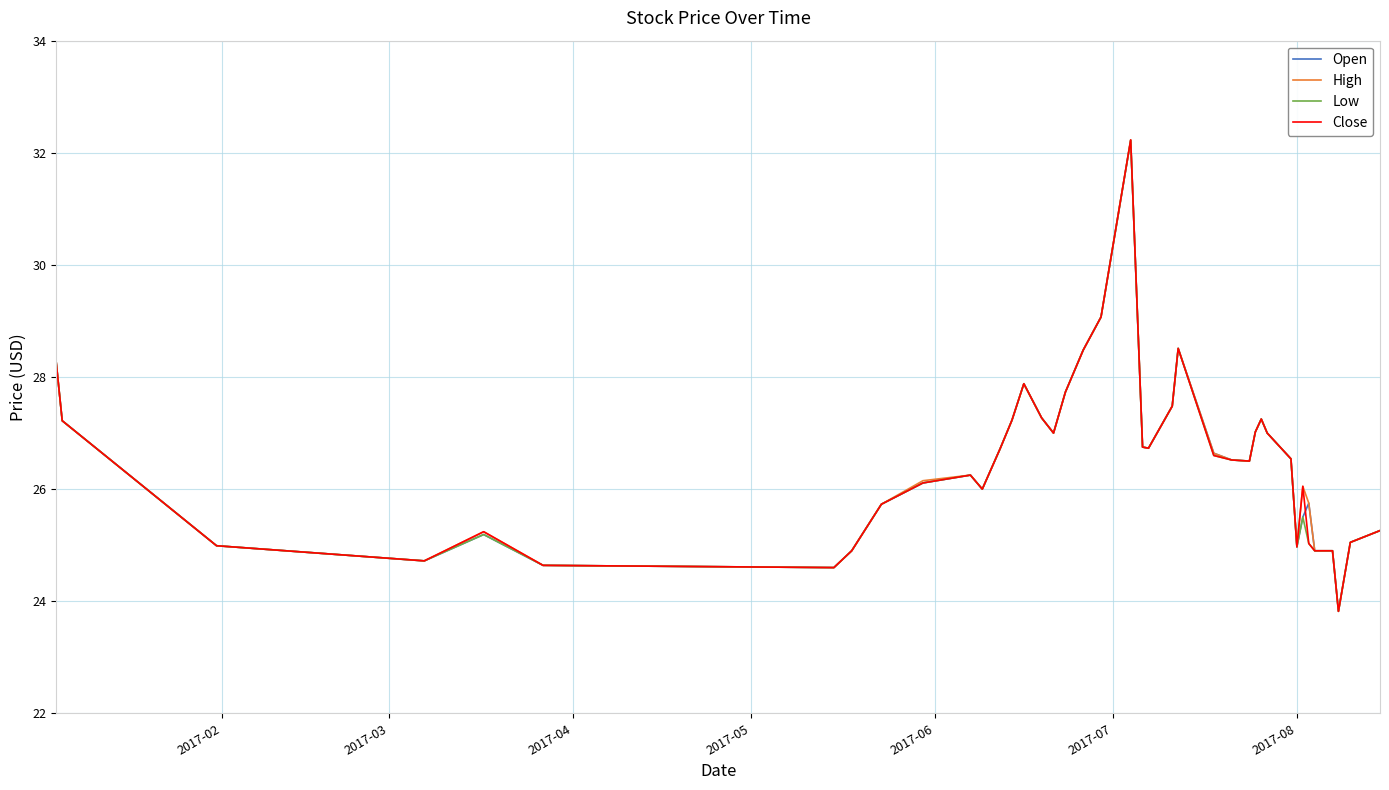

What is the lowest value of the Close series?

23.8